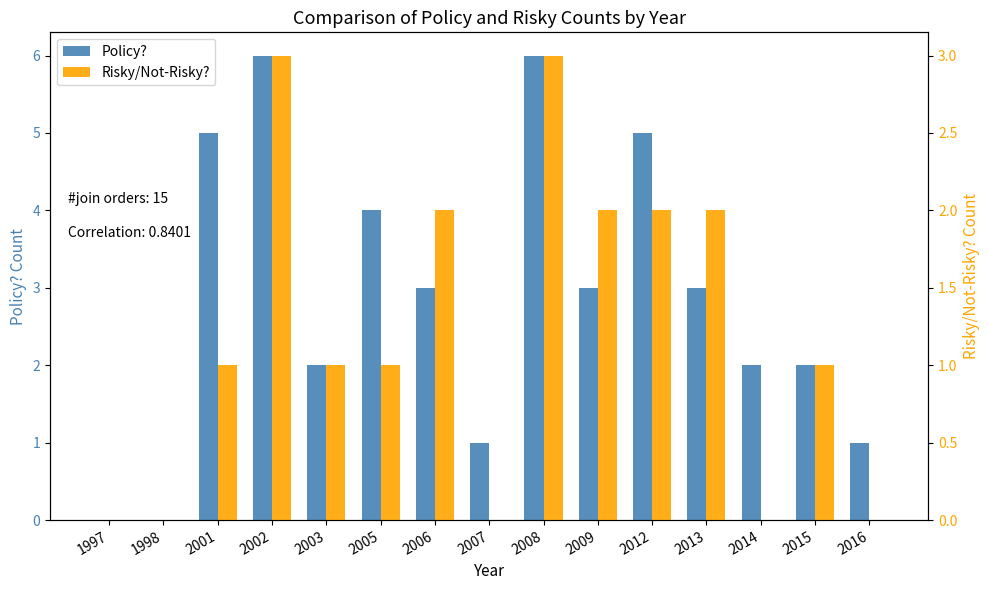

What is the difference between the Risky/Not-Risky? values at 2016 and 2002?

3